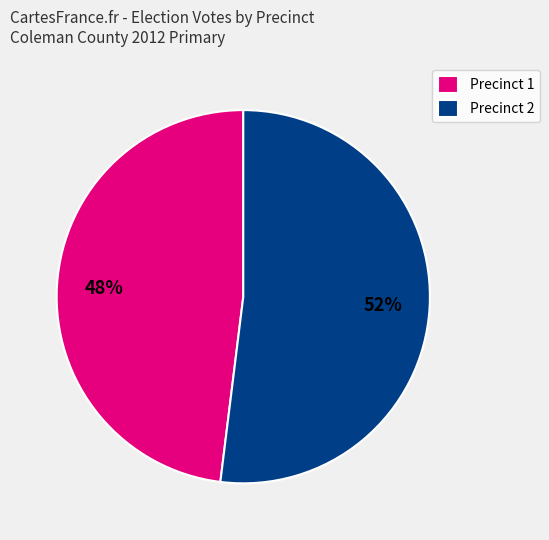

Is it true that Precinct 1 is 48% of the pie?

True